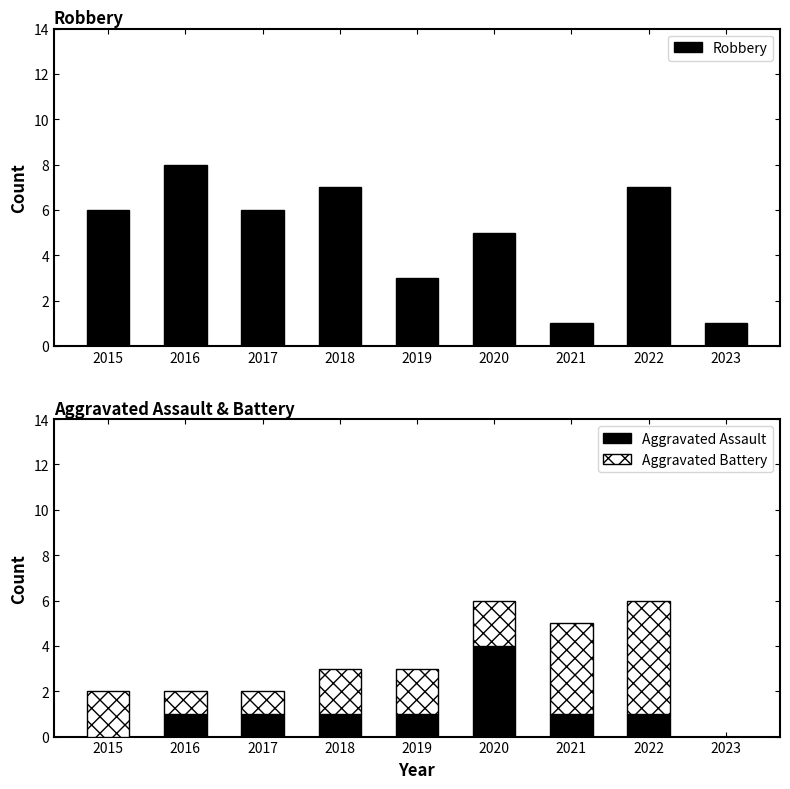

List the series in order of their peak value, lowest first.

Aggravated Assault, Aggravated Battery, Robbery